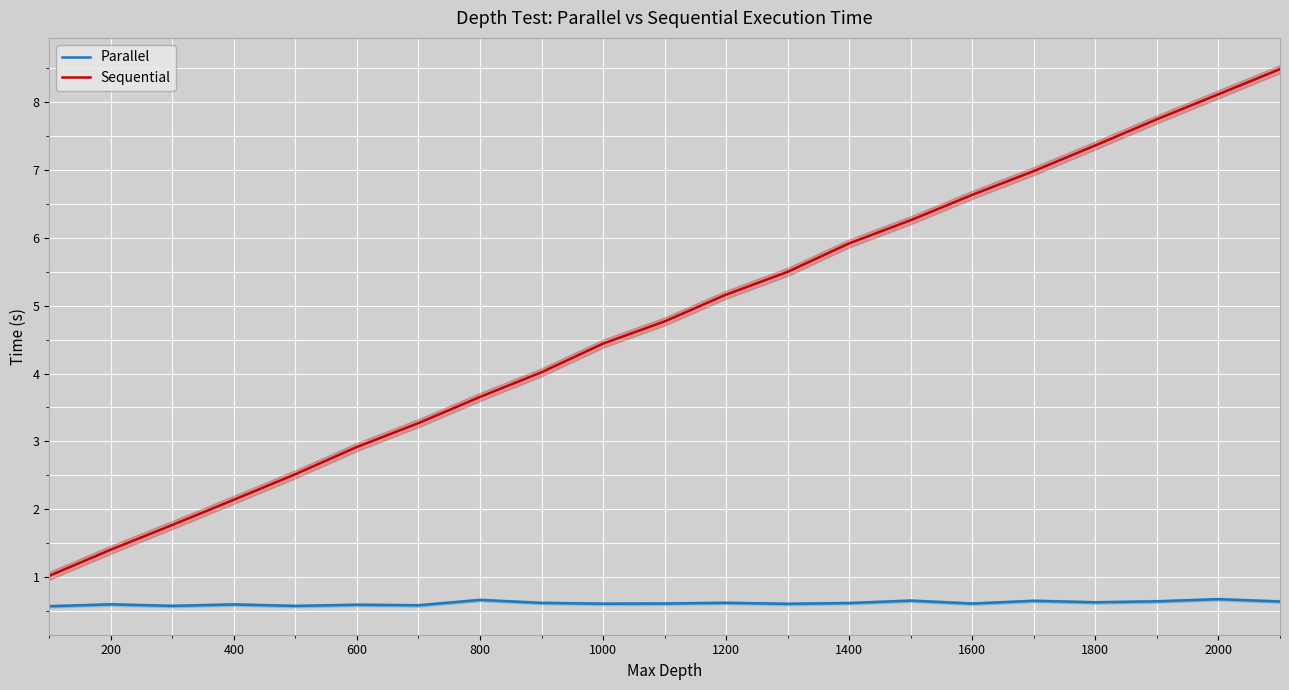

Is this an area chart (filled region under the line)?

No